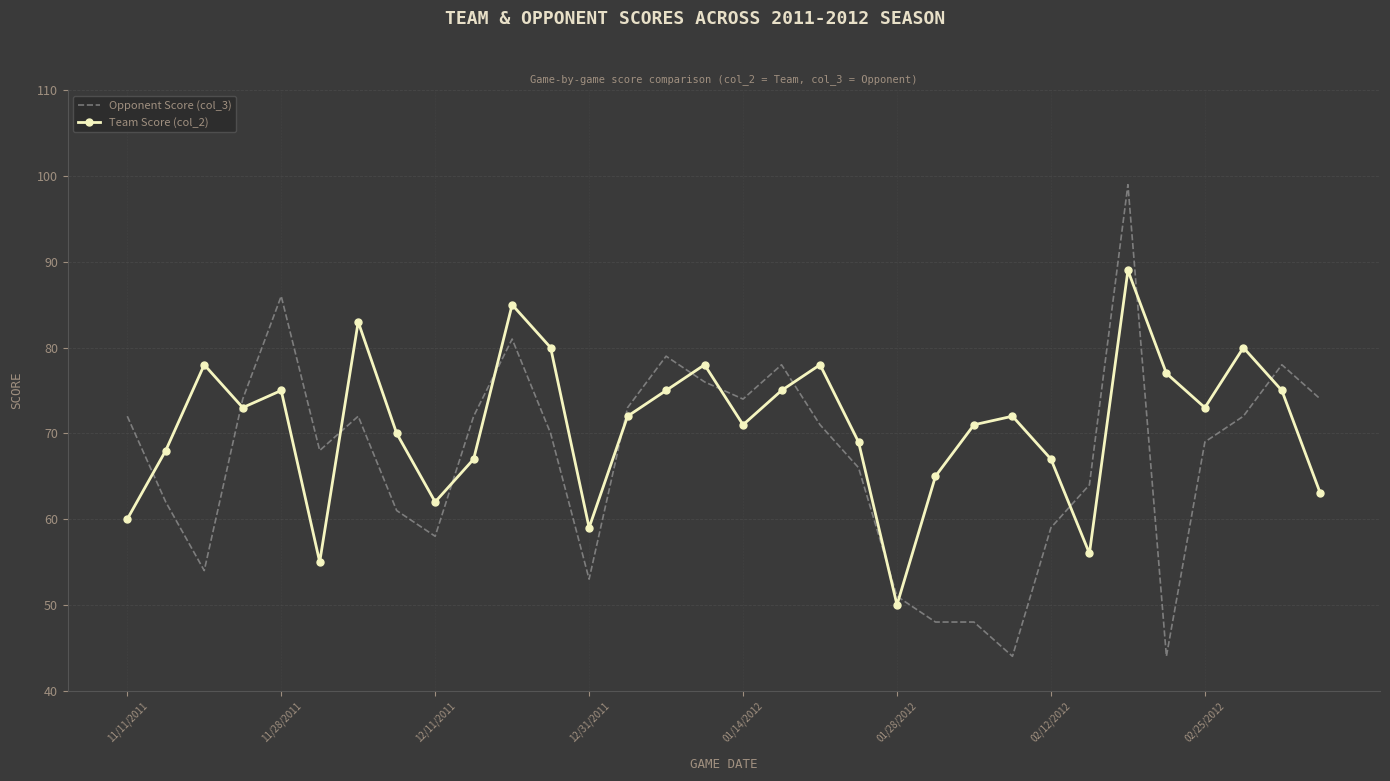

Reading left to right, transcribe all the data shown in this chart.

Opponent Score (col_3): 72	62	54	74	86	68	72	61	58	72	81	70	53	73	79	76	74	78	71	66	51	48	48	44	59	64	99	44	69	72	78	74
Team Score (col_2): 60	68	78	73	75	55	83	70	62	67	85	80	59	72	75	78	71	75	78	69	50	65	71	72	67	56	89	77	73	80	75	63